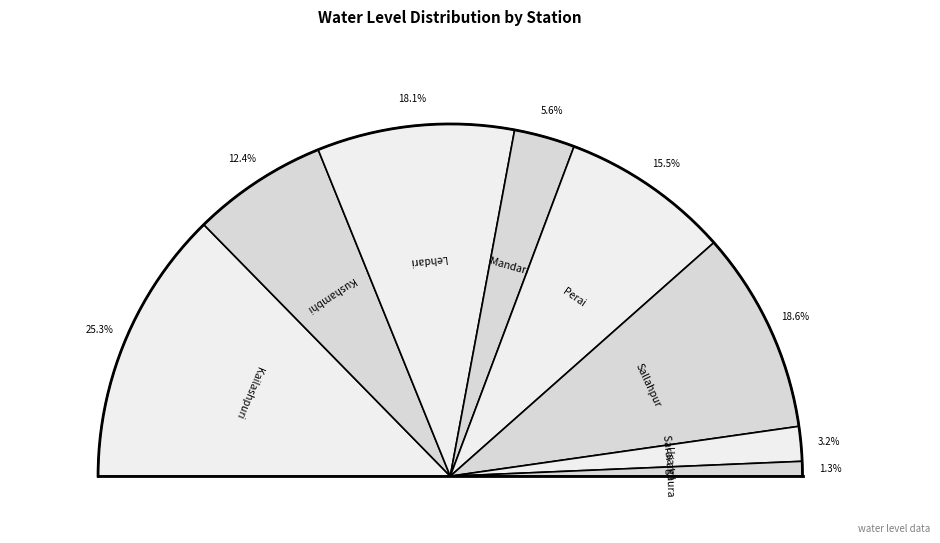

Which category has the biggest portion of the pie?

Kailashpuri